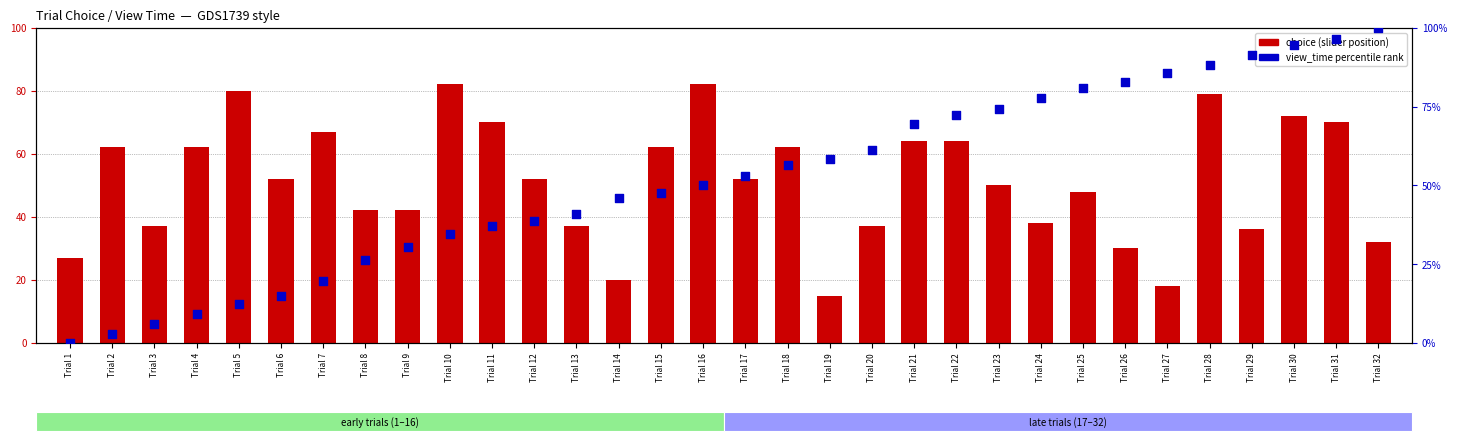

At which category is the sum across all series the highest?

Trial 28